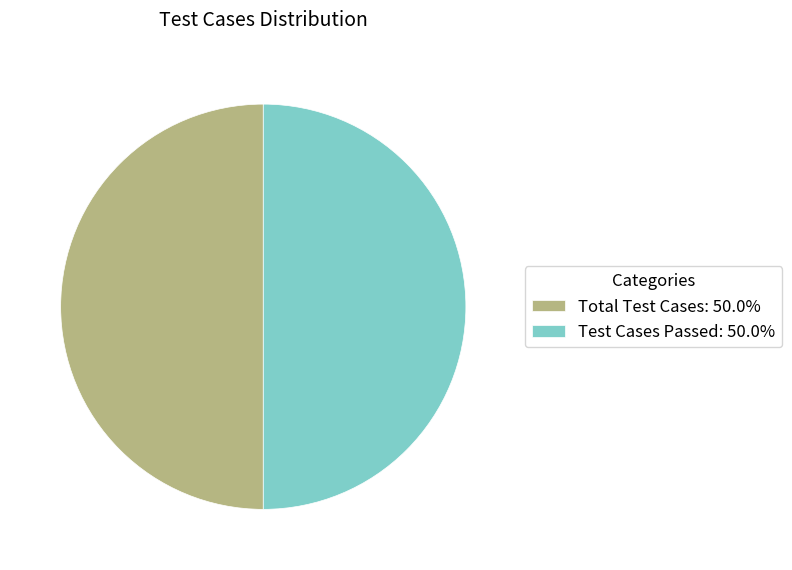

What is the ratio of the value at Total Test Cases: 50.0% to the value at Test Cases Passed: 50.0%?

1.0